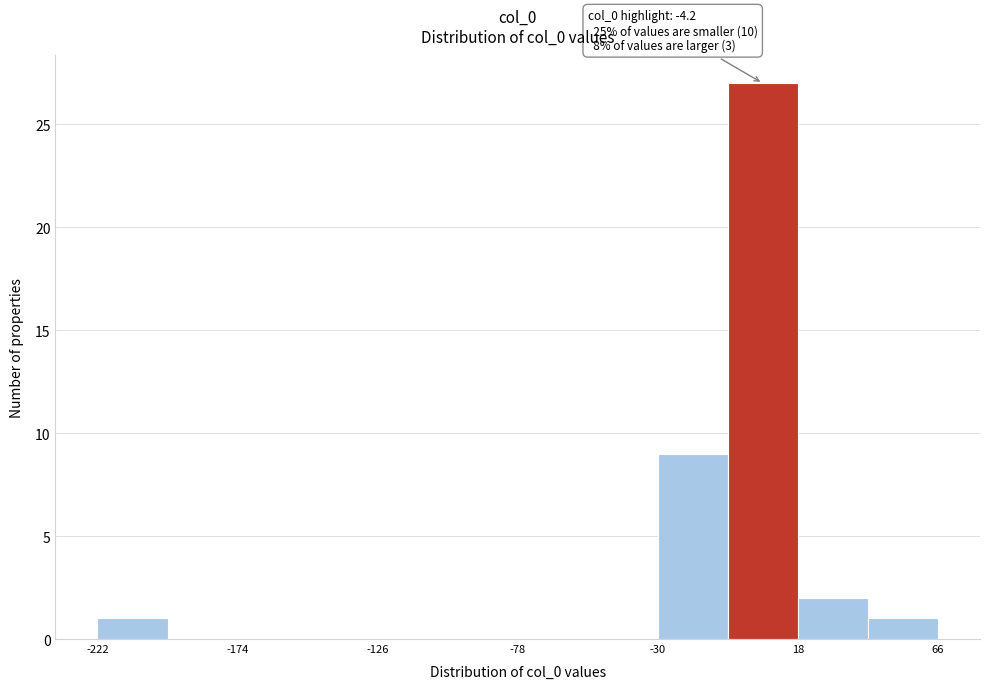

Over which range of the x-axis is the bar tallest?

-5 to 20